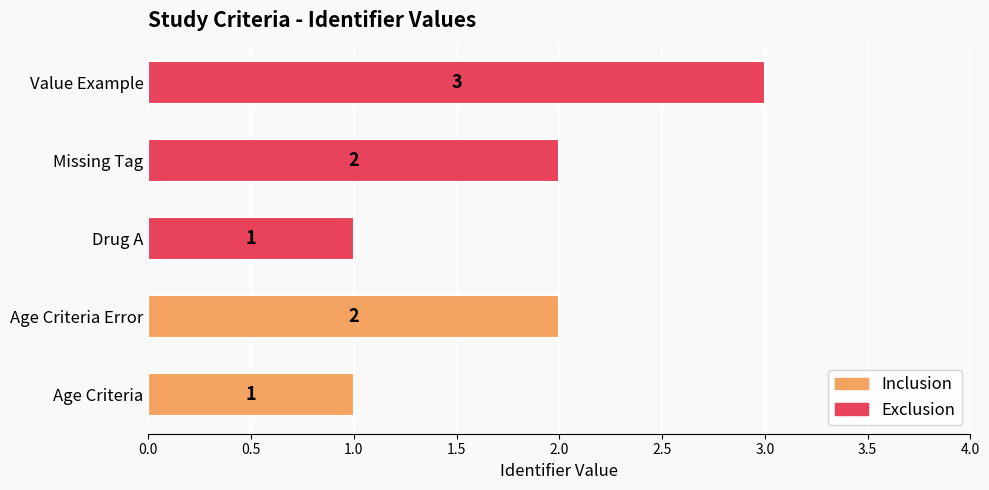

Count the values in the range 1 to 2.

4